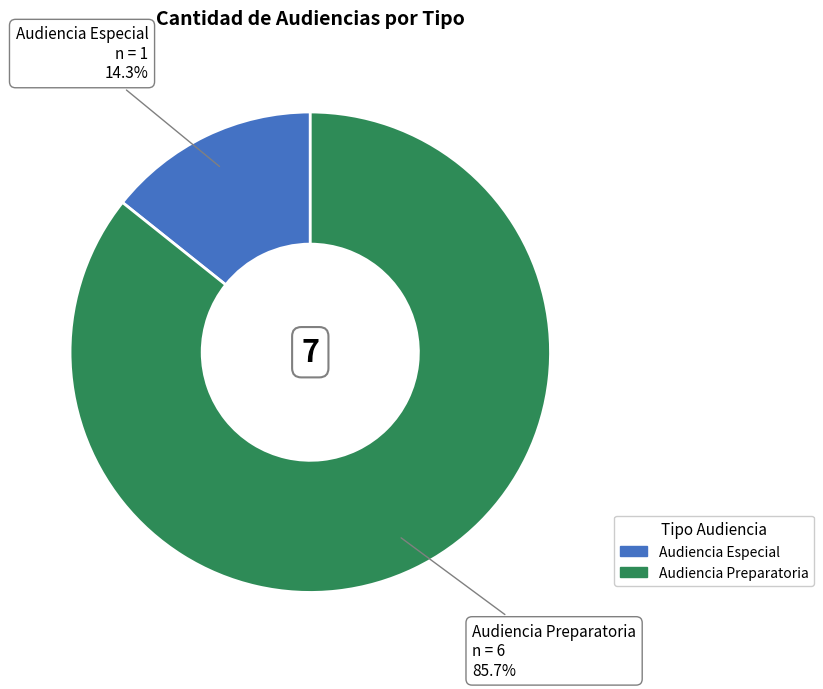

Rank the categories by value from highest to lowest.

Audiencia Preparatoria, Audiencia Especial